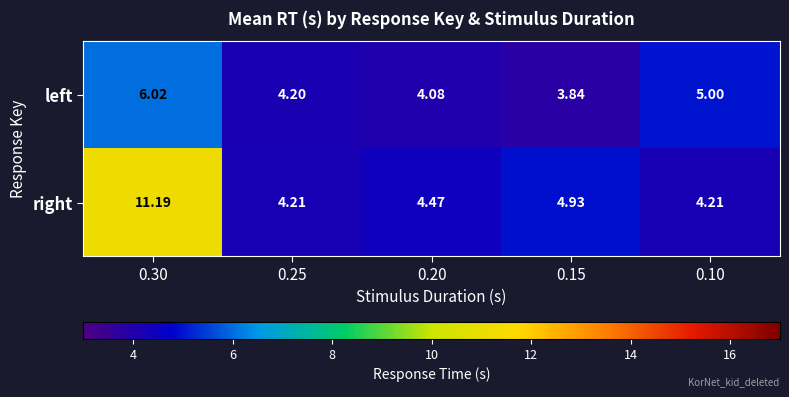

Rank the series by their maximum value, from highest to lowest.

right, left